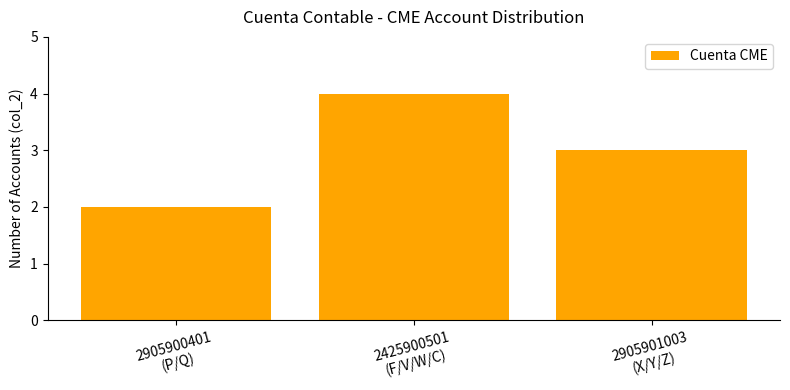

What value does the data have at 2905901003
(X/Y/Z)?

3